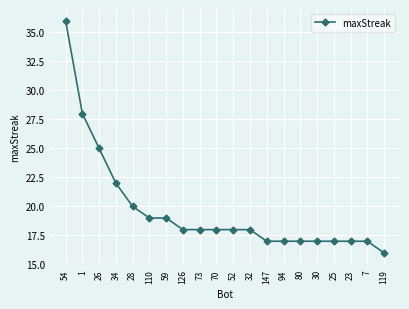

At which category does the chart reach its peak across all series?

54